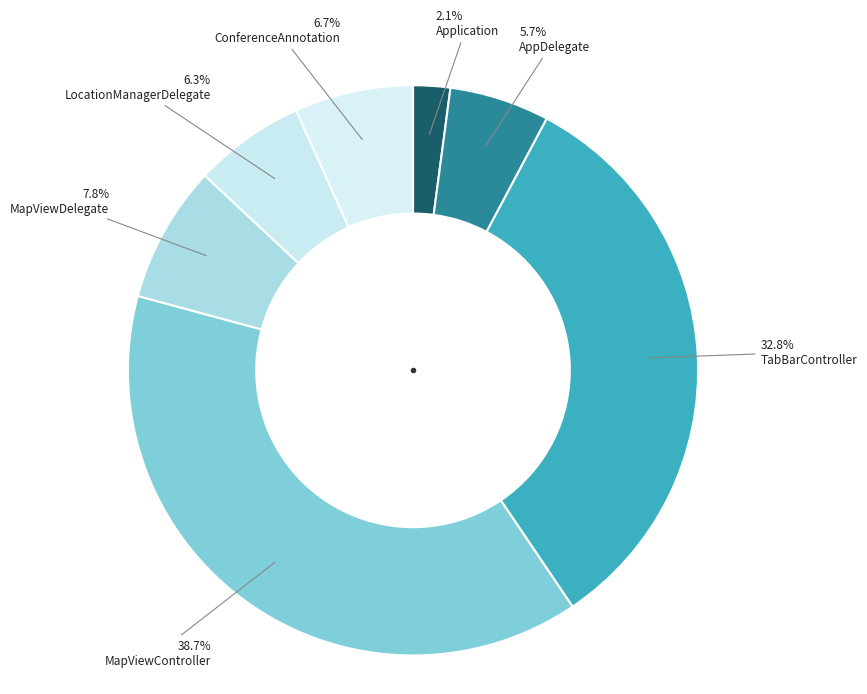

Which category has the smallest portion of the pie?

Application